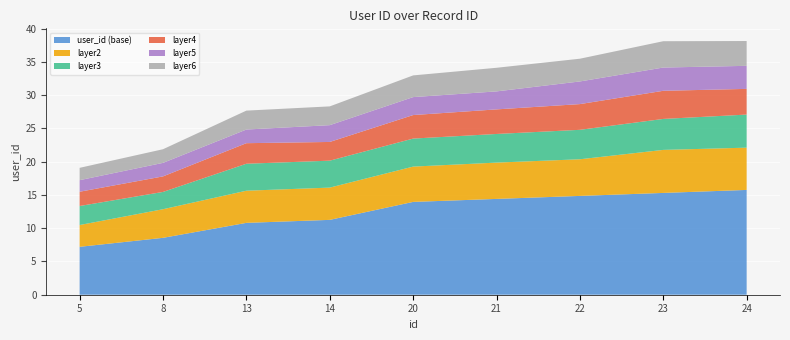

The user_id (base) series shows 6.3 at 13. True or false?

False